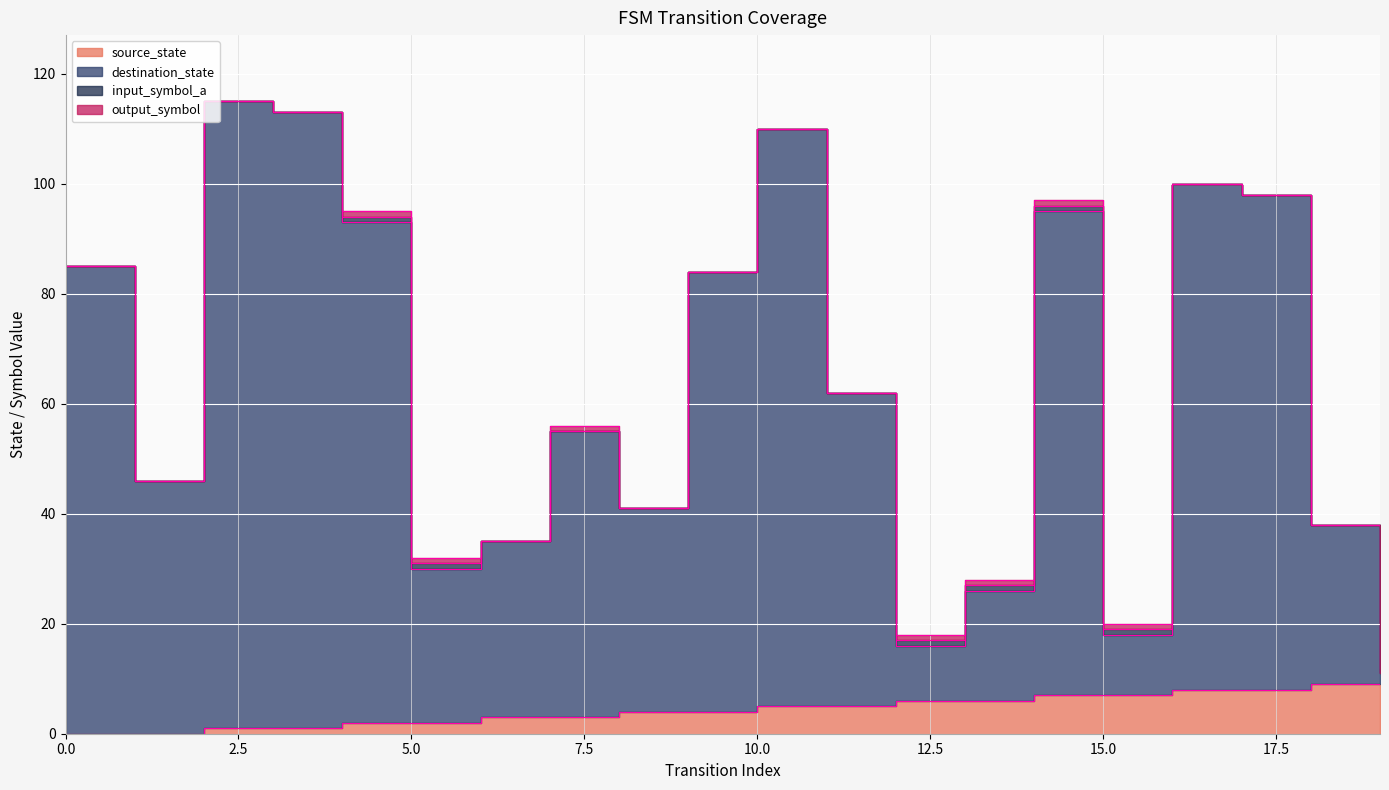

Which series changed the most between 11 and 16?

destination_state